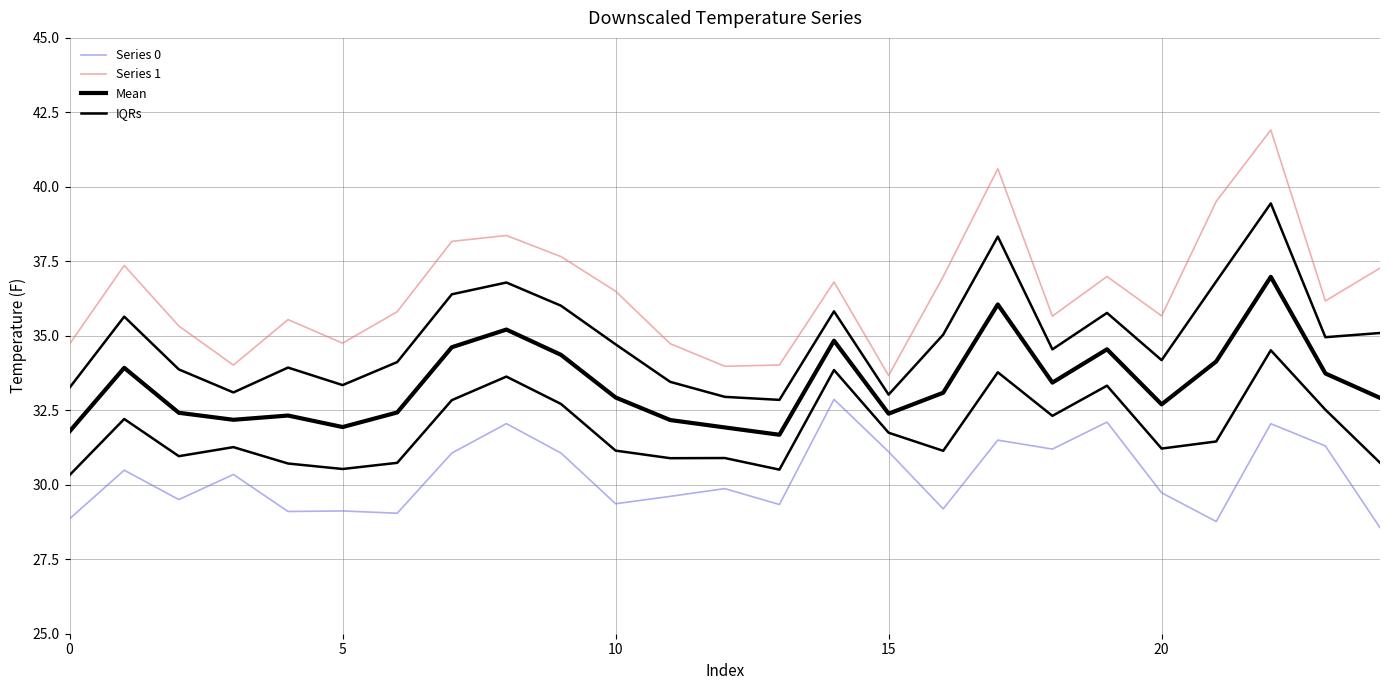

Is it true that Series 0 equals 15.6 at 20?

False